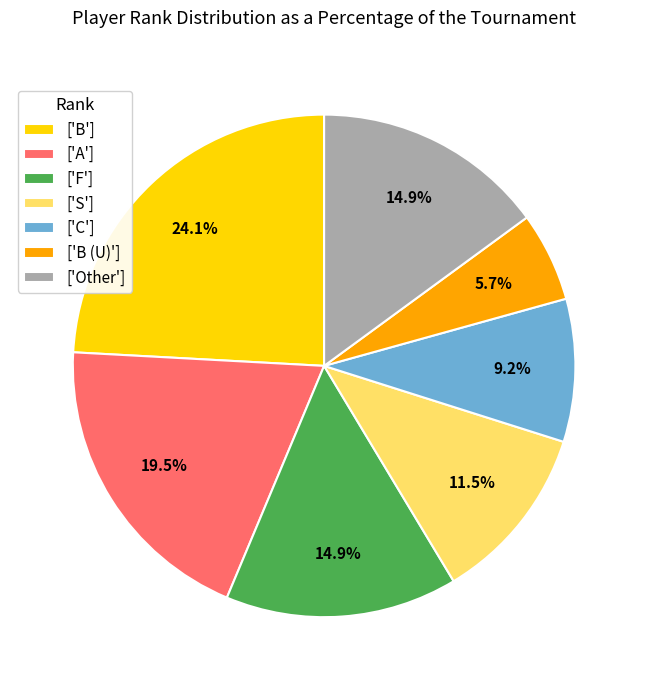

Which category has the biggest portion of the pie?

['B']